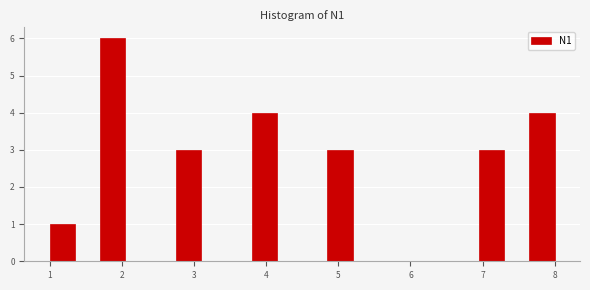

Around what value on the x-axis is the tallest bar? Give the approximate position of its centre, as read against the axis.

1.9